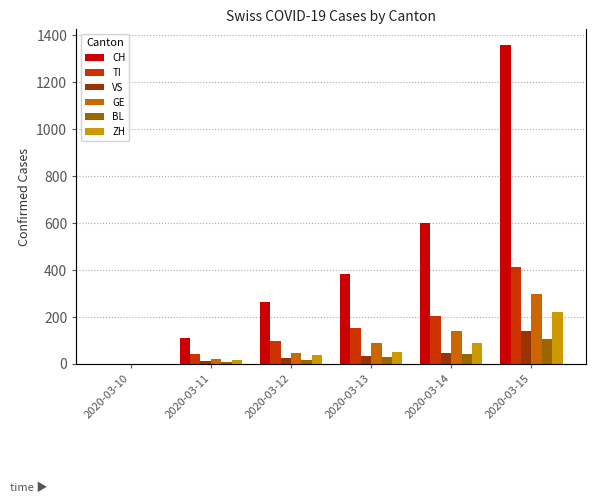

Rank the series at 2020-03-12 from lowest to highest value.

BL, VS, ZH, GE, TI, CH